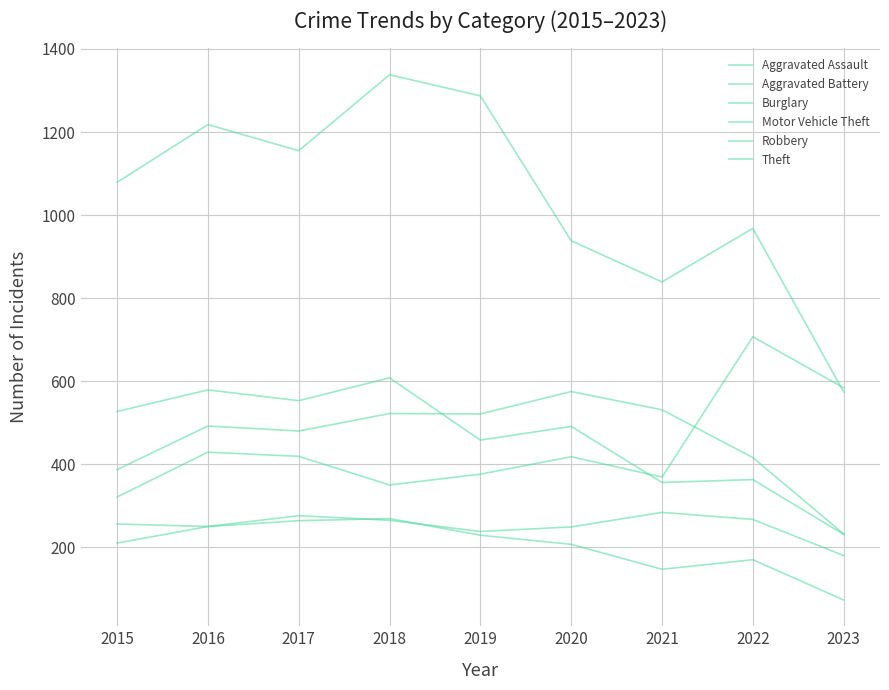

Rank the categories by Aggravated Assault value from lowest to highest.

2023, 2015, 2019, 2020, 2016, 2018, 2022, 2017, 2021